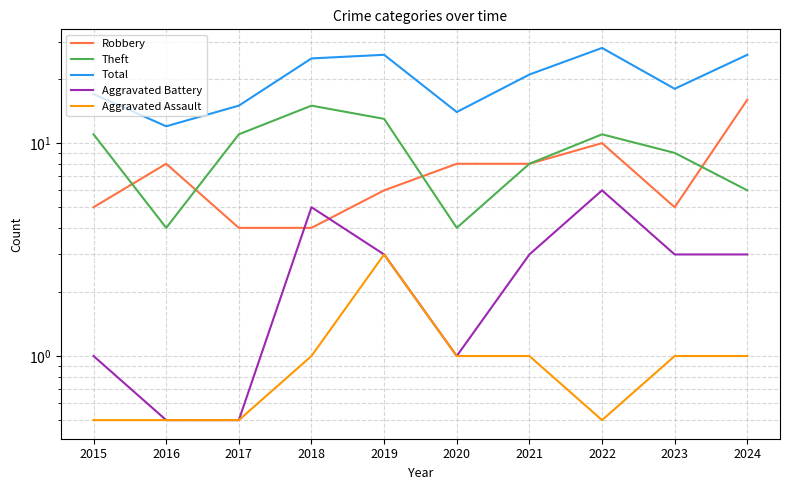

True or false: Aggravated Battery and Aggravated Assault intersect in this chart.

False